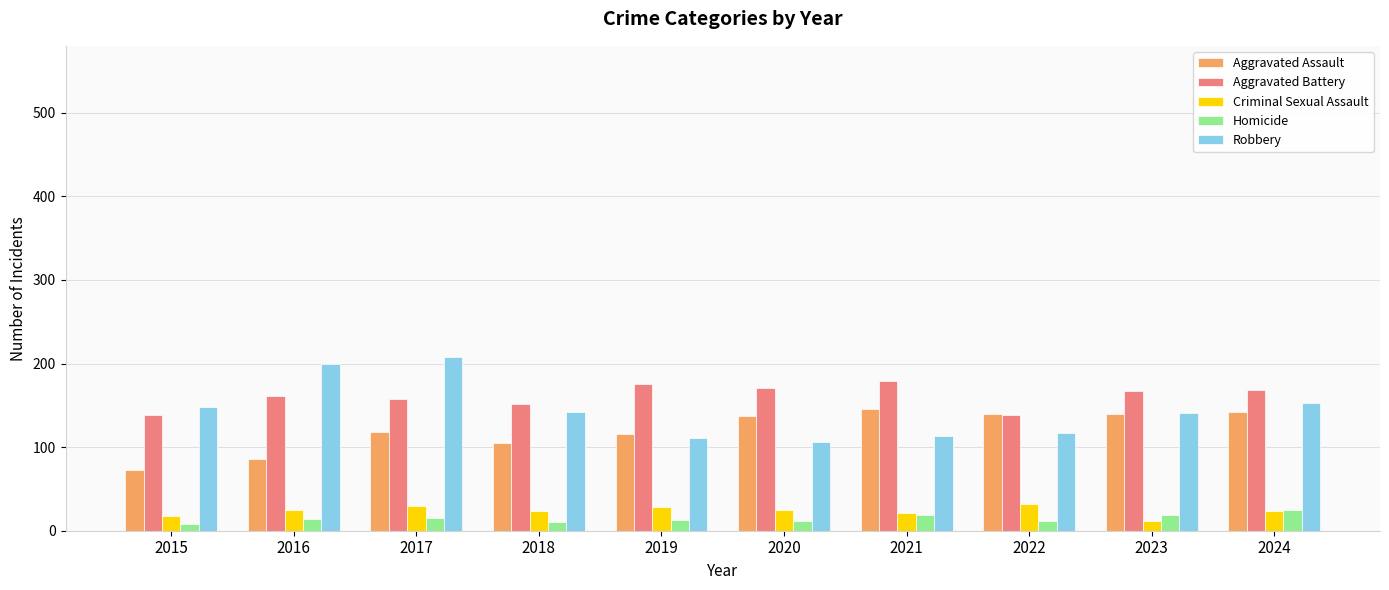

What is the smallest value displayed?

8